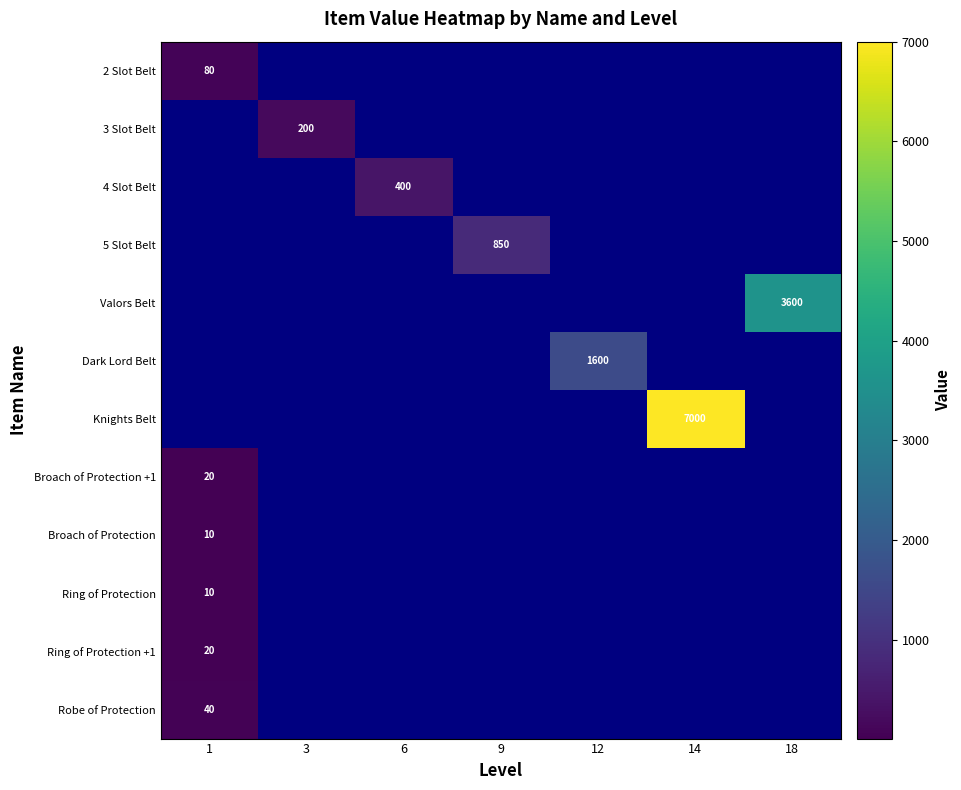

Which has a higher value, 1 or 3?

3